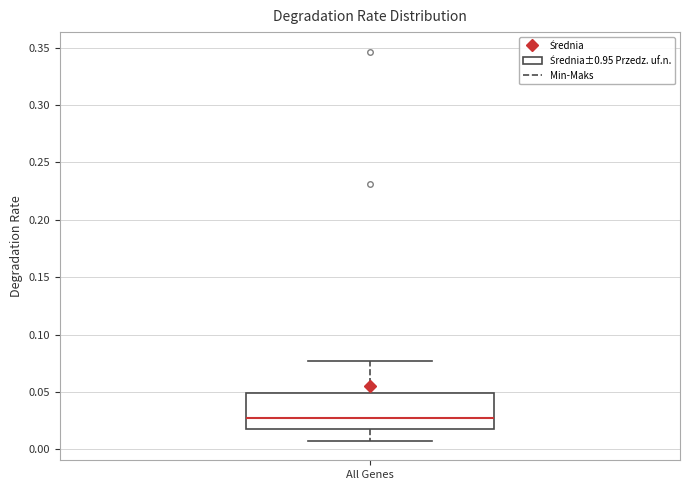

Where does the median line of the box for All Genes sit on the y-axis? The values are not printed on the chart, so give them approximately, as read against the axis.

0.025